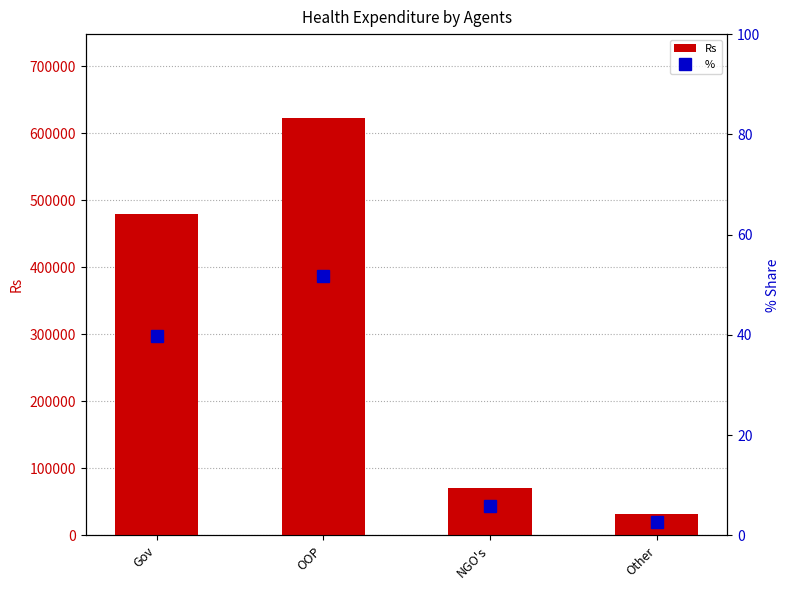

Reading right to left, extract all data points from this chart.

Rs: Other=31981.0	NGO's=71537.0	OOP=623413.0	Gov=479401.0
%: Other=2.7	NGO's=5.9	OOP=51.7	Gov=39.7